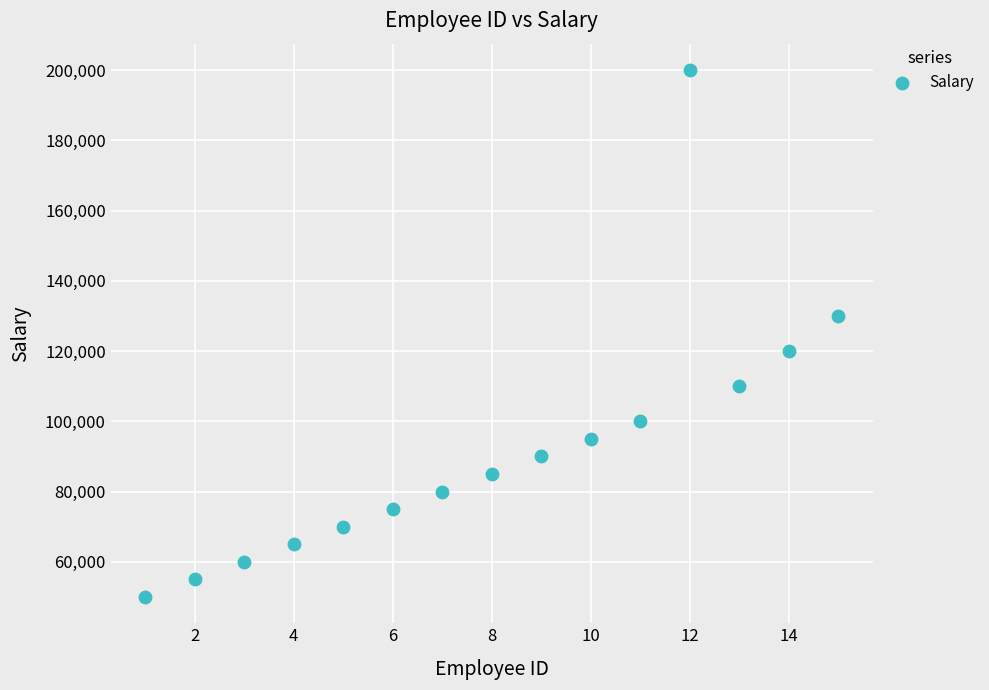

What is the range of X values (max minus min)?

14